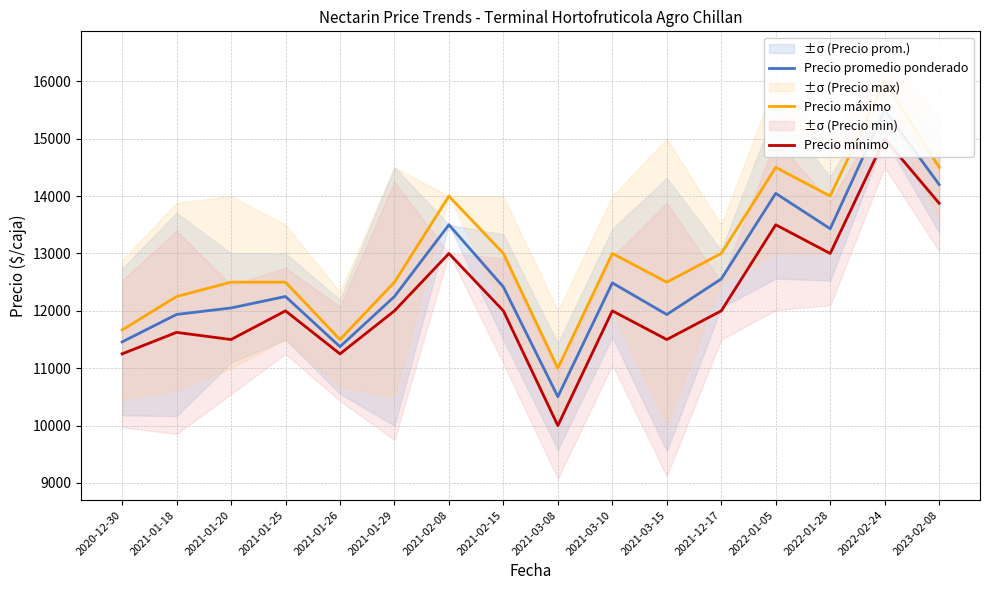

How many data points in Precio mínimo are above 12000?

5